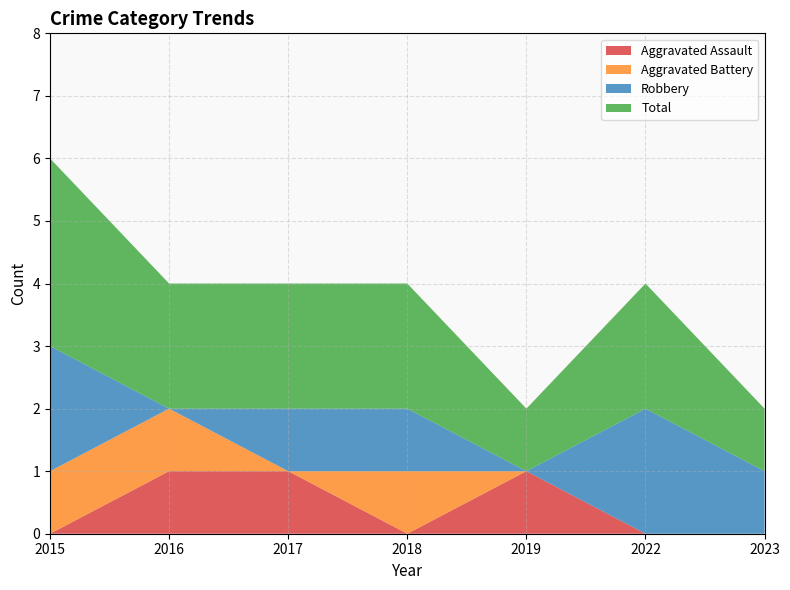

Reading left to right, transcribe all the data shown in this chart.

Aggravated Assault: 2015=0	2016=1	2017=1	2018=0	2019=1	2022=0	2023=0
Aggravated Battery: 2015=1	2016=1	2017=0	2018=1	2019=0	2022=0	2023=0
Robbery: 2015=2	2016=0	2017=1	2018=1	2019=0	2022=2	2023=1
Total: 2015=3	2016=2	2017=2	2018=2	2019=1	2022=2	2023=1